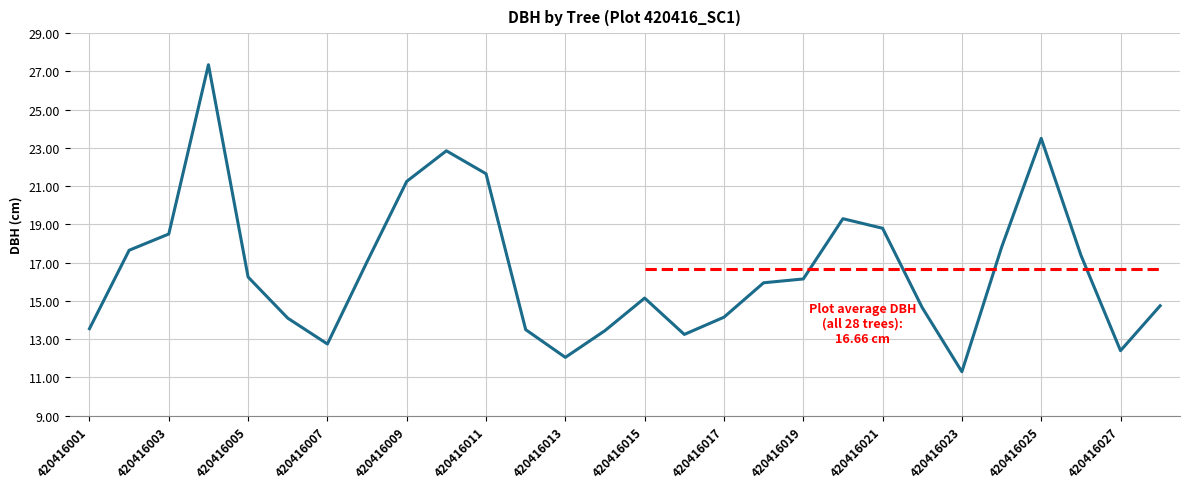

What is the greatest value displayed?

27.4